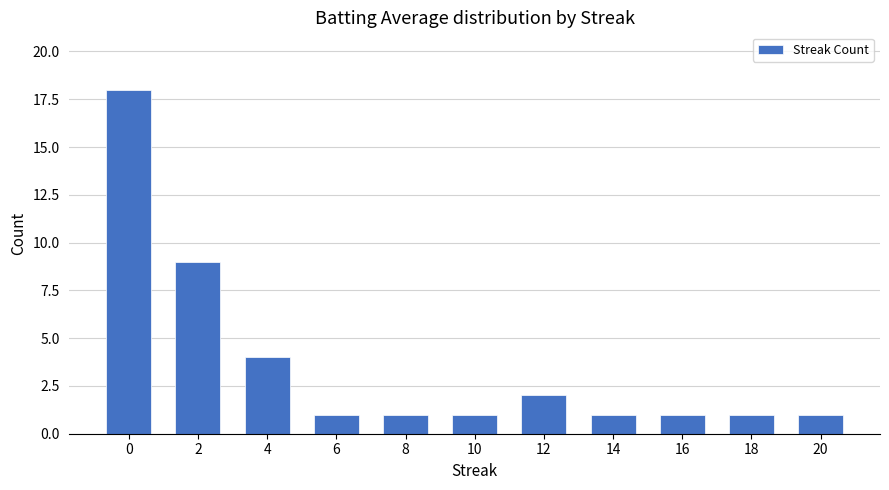

What is the ratio of the value at 0 to the value at 8?

18.0